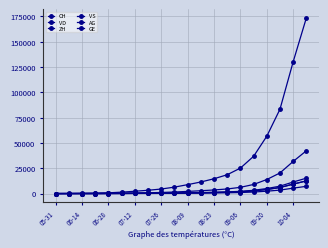

Is this an area chart (filled region under the line)?

No